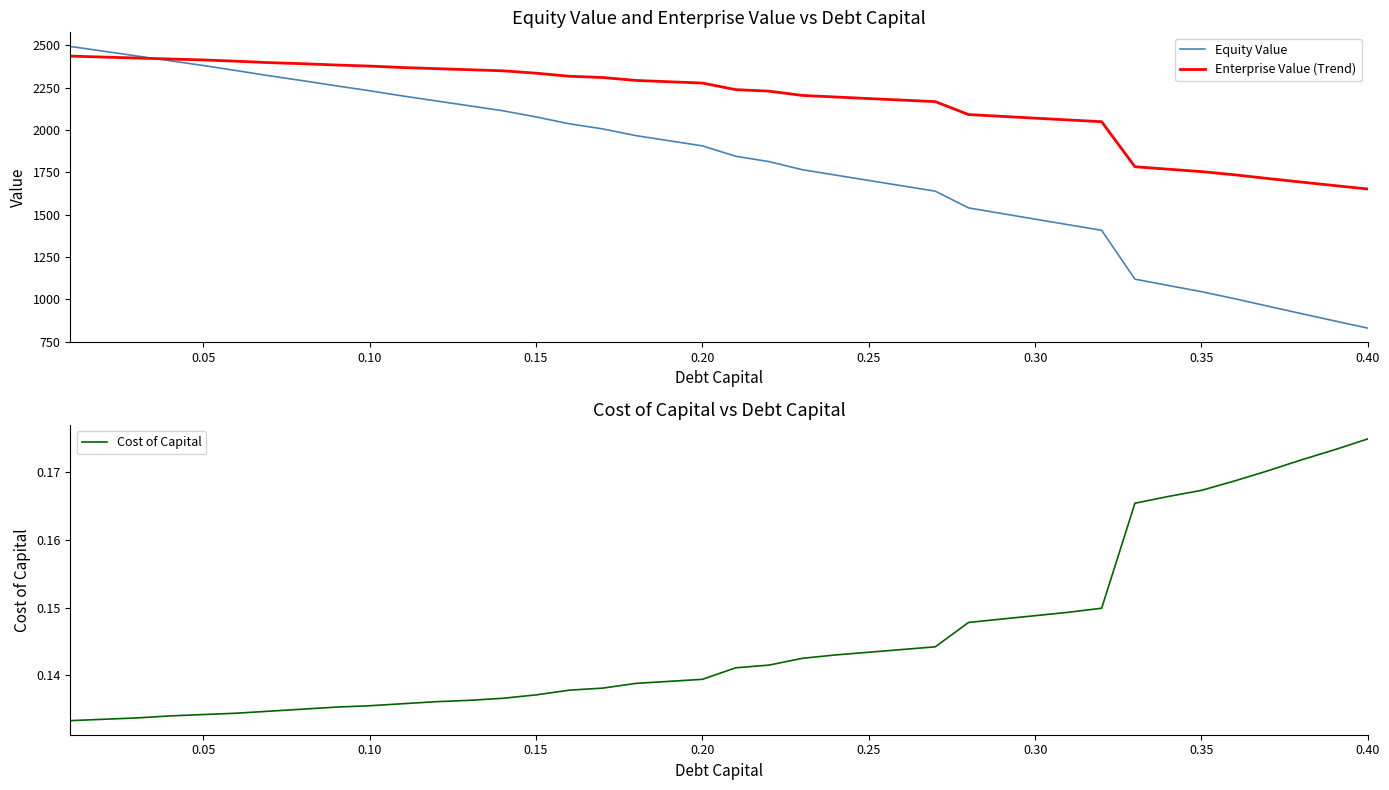

What is the lowest value of the Enterprise Value (Trend) series?

1651.9